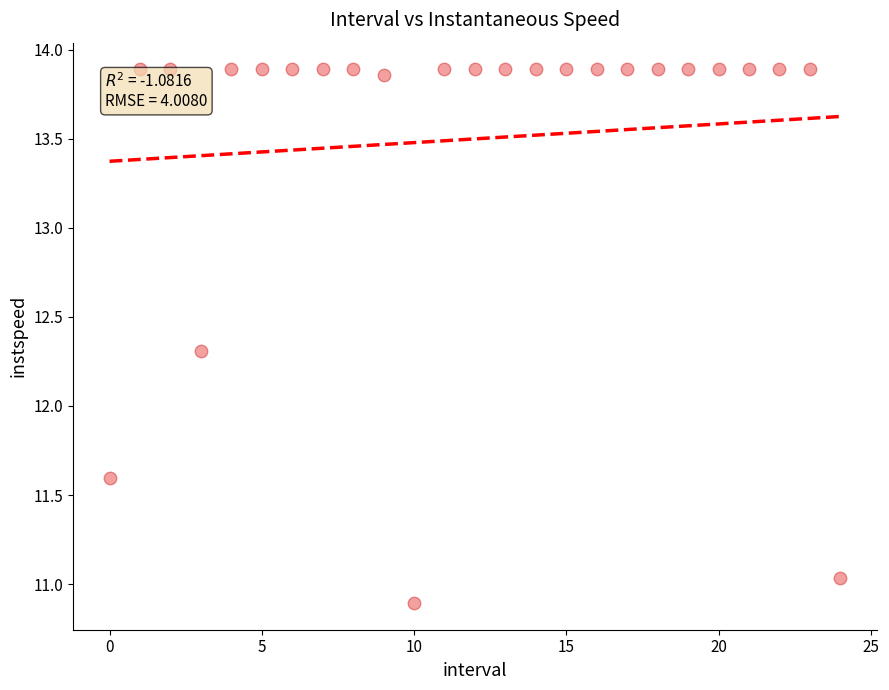

What is the range of Y values (max minus min)?

3.0